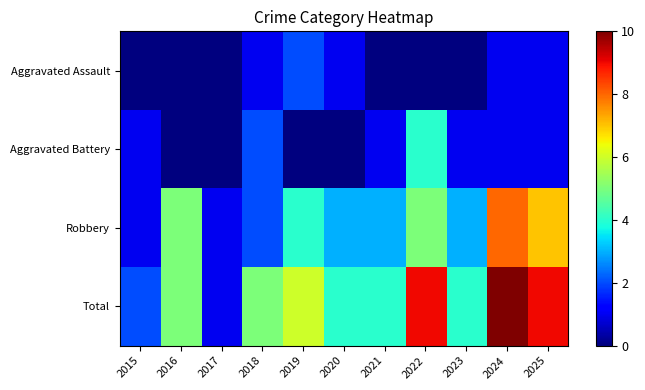

Reading right to left, list all the values displayed in this chart.

Aggravated Assault: 2025=1	2024=1	2023=0	2022=0	2021=0	2020=1	2019=2	2018=1	2017=0	2016=0	2015=0
Aggravated Battery: 2025=1	2024=1	2023=1	2022=4	2021=1	2020=0	2019=0	2018=2	2017=0	2016=0	2015=1
Robbery: 2025=7	2024=8	2023=3	2022=5	2021=3	2020=3	2019=4	2018=2	2017=1	2016=5	2015=1
Total: 2025=9	2024=10	2023=4	2022=9	2021=4	2020=4	2019=6	2018=5	2017=1	2016=5	2015=2